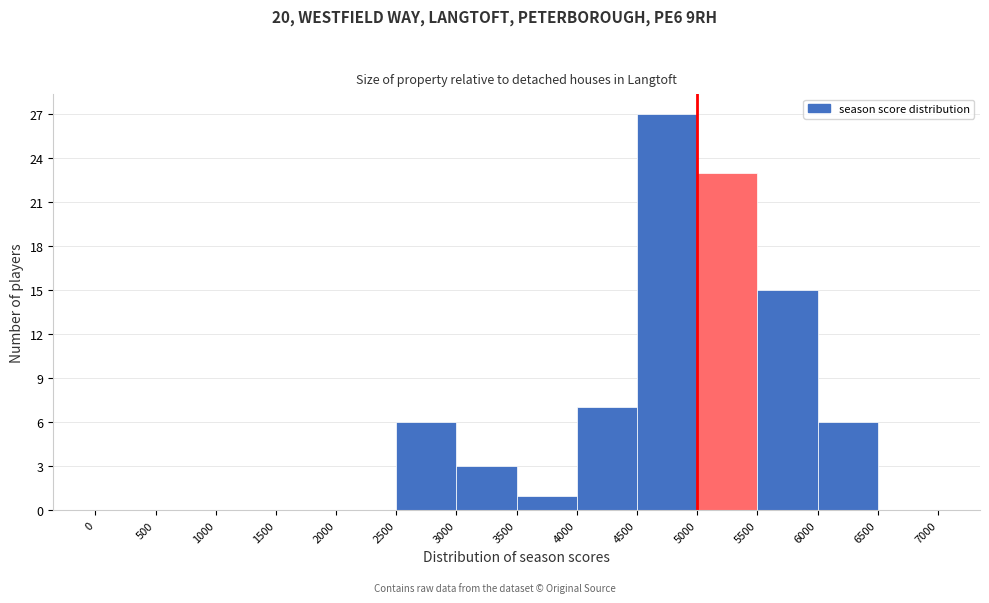

Reading left to right, list every bar in this chart as the range it spans on the x-axis followed by its height. The values are not printed on the chart, so give them approximately, as read against the axis.

0 to 500: 0
500 to 1000: 0
1000 to 1500: 0
1500 to 2000: 0
2000 to 2500: 0
2500 to 3000: 6
3000 to 3500: 3
3500 to 4000: 1
4000 to 4500: 7
4500 to 5000: 27
5000 to 5500: 23
5500 to 6000: 15
6000 to 6500: 6
6500 to 7000: 0